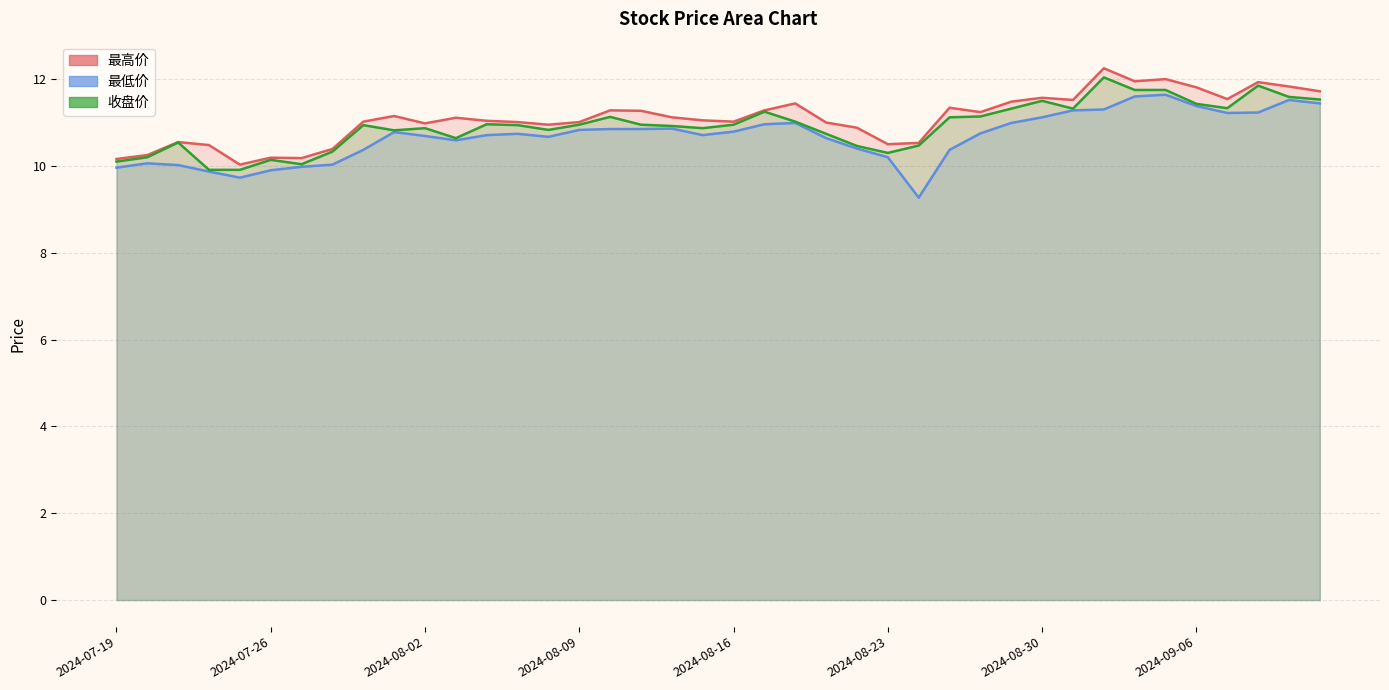

True or false: 收盘价 and 最低价 cross at least once.

False